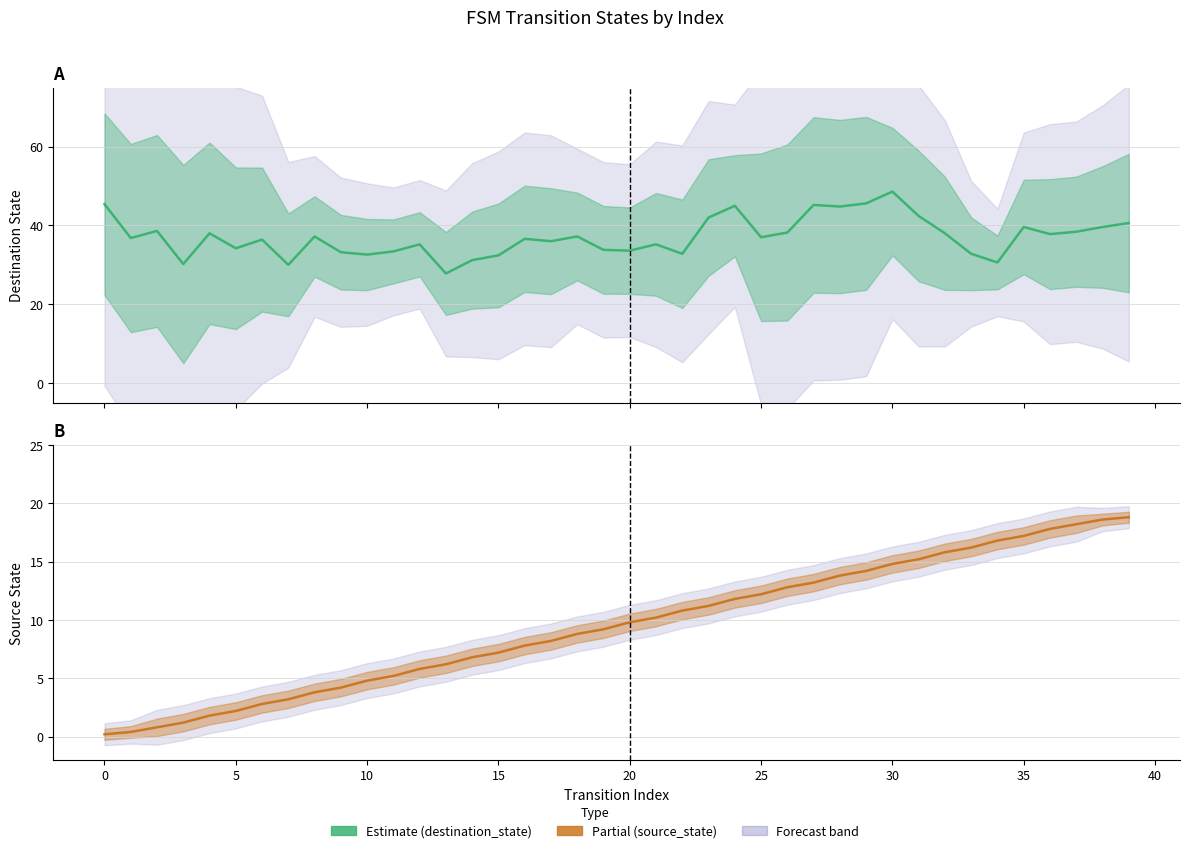

What is the value of the destination_state point at the 39th from the left?

39.6